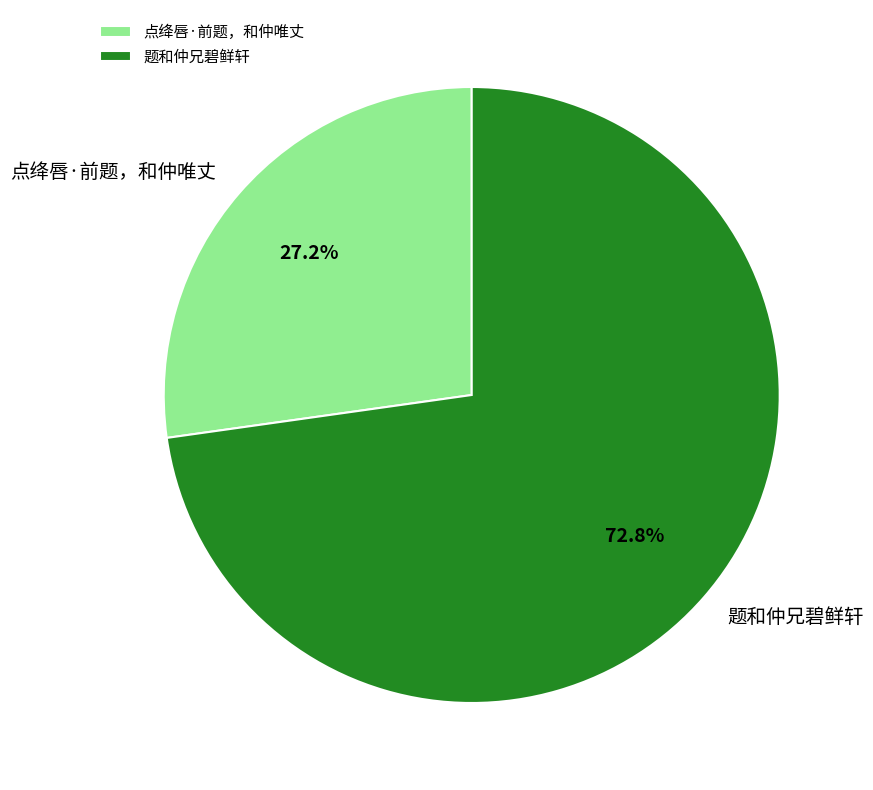

What is the largest slice in the pie chart?

题和仲兄碧鲜轩